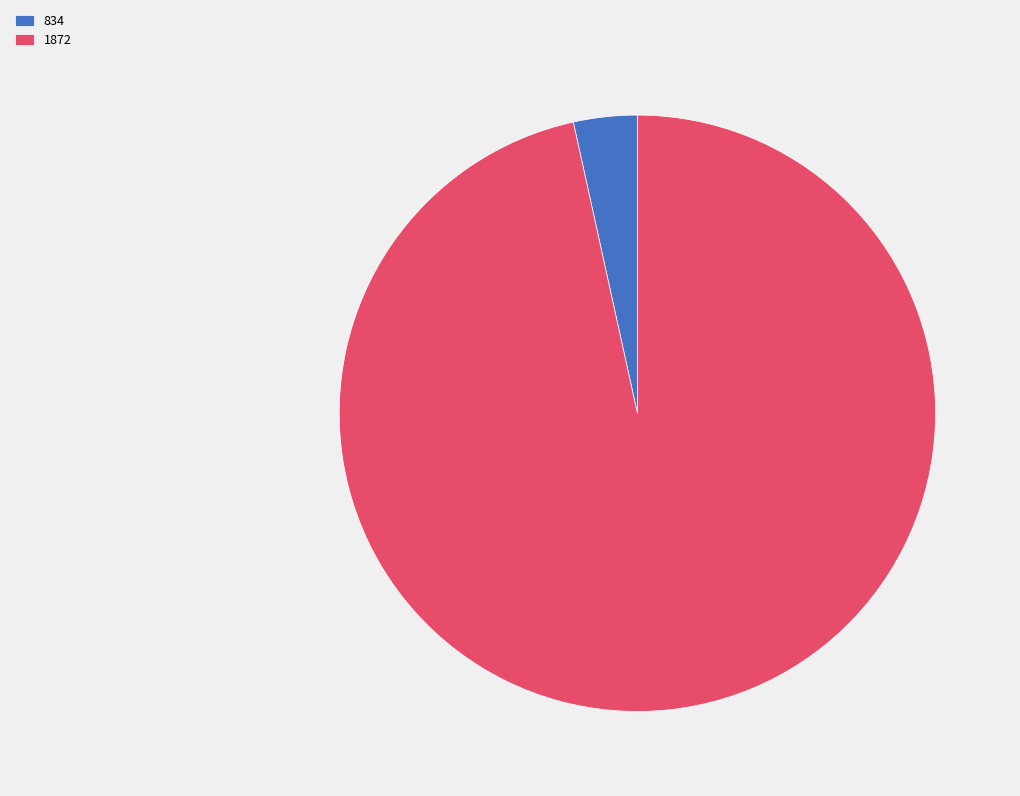

Do 1872 and 834 together represent more than half of the pie?

Yes